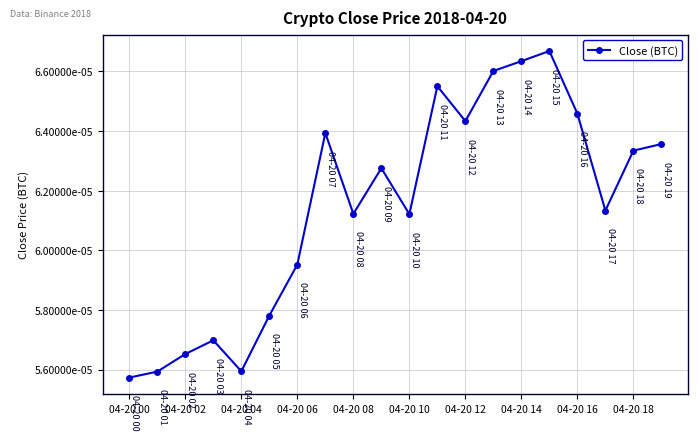

Is this an area chart (filled region under the line)?

No